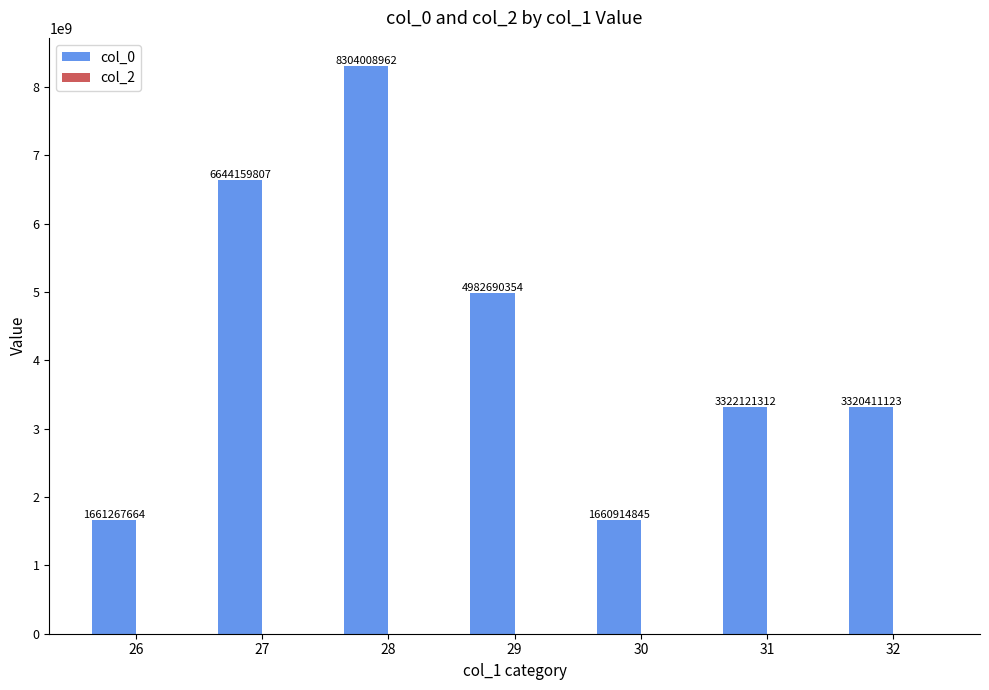

At which category does the chart reach its peak across all series?

28